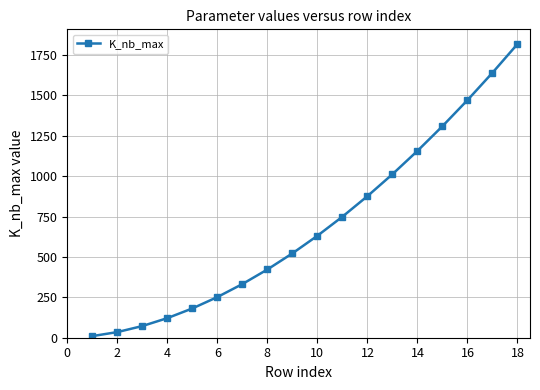

What is the value of the 9th point from the left?

522.0